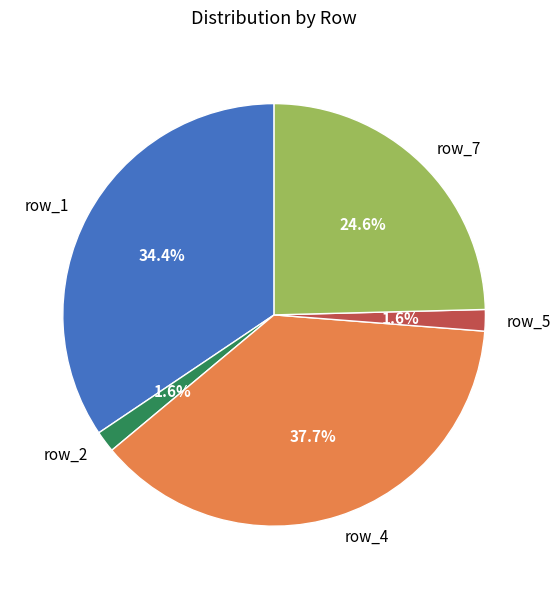

Which slice is the largest?

row_4